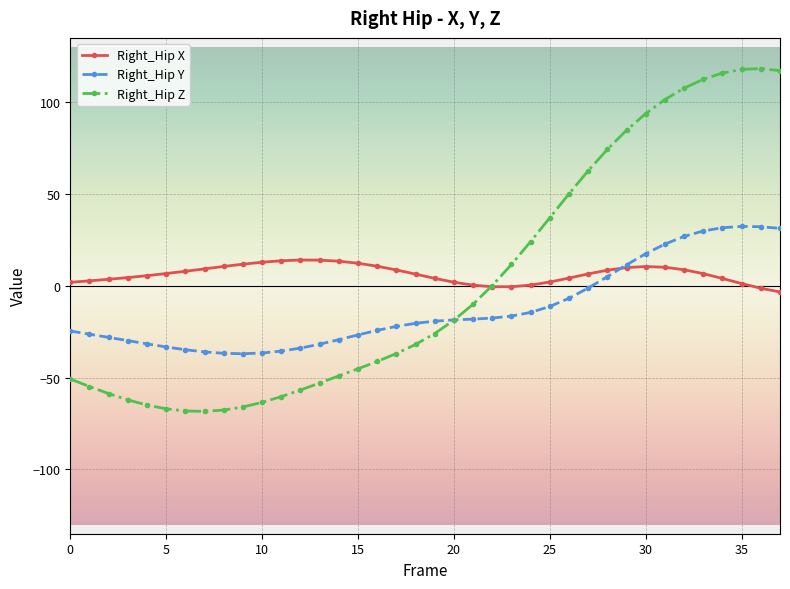

What is the greatest value displayed?

118.3